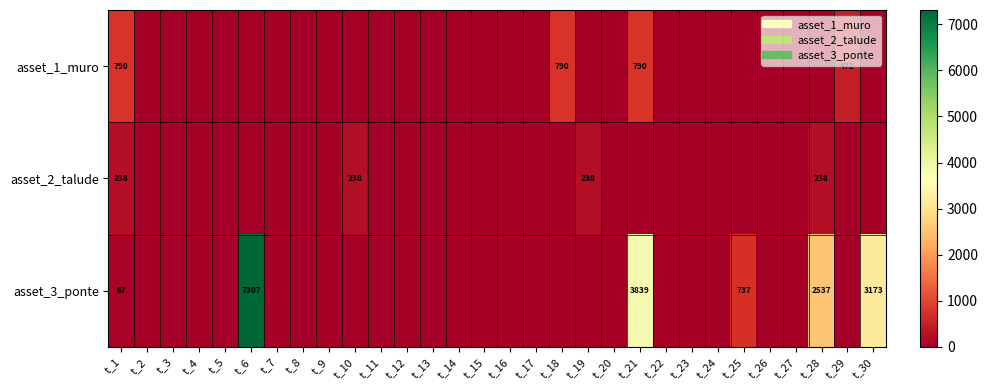

Which category has the lowest value in the asset_2_talude series?

t_2